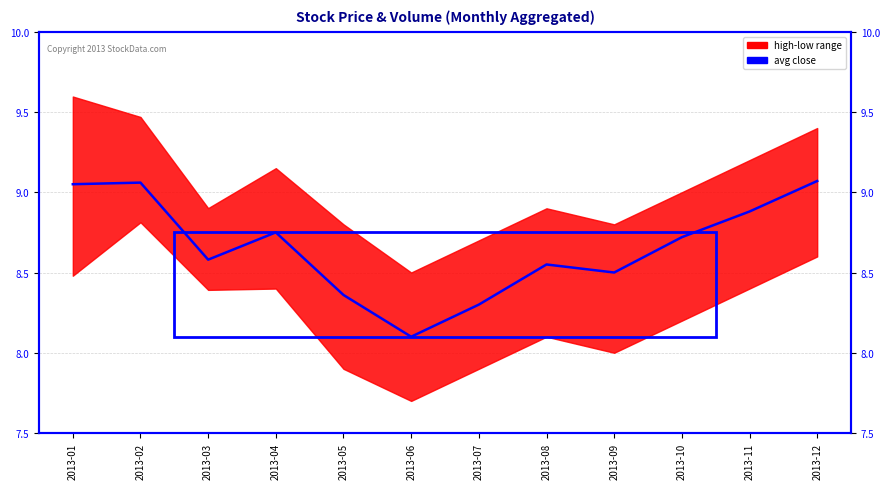

List the labels in order of value, smallest first.

2013-06, 2013-07, 2013-05, 2013-09, 2013-08, 2013-03, 2013-10, 2013-04, 2013-11, 2013-01, 2013-02, 2013-12